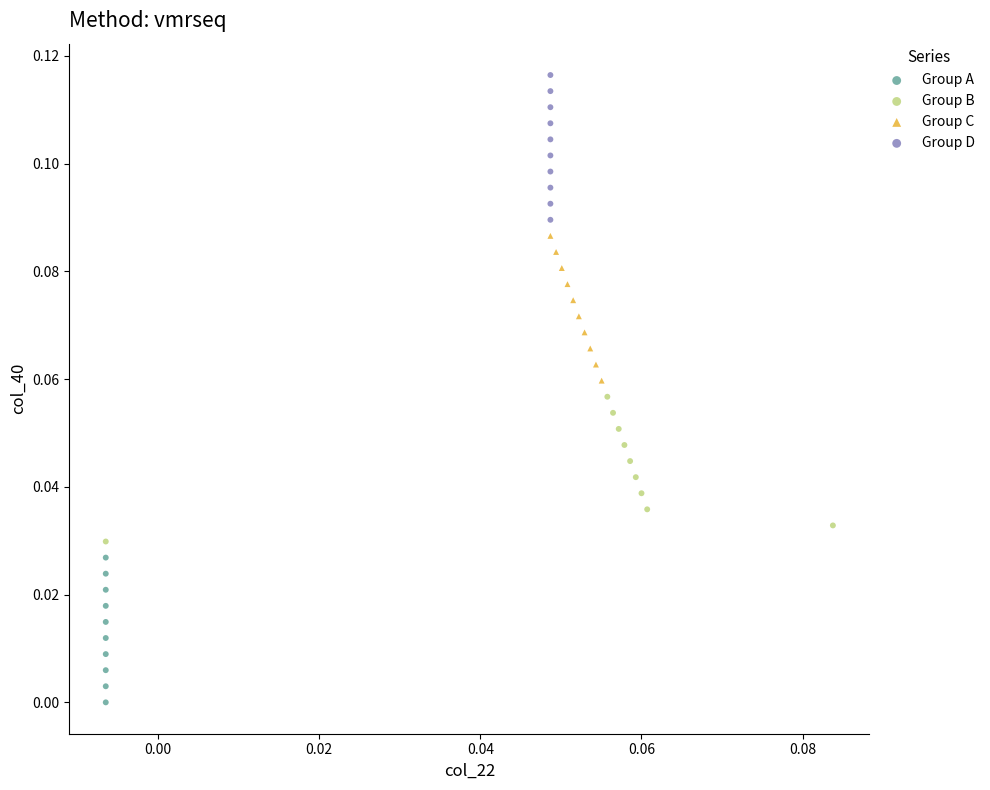

Which series contains the lowest Y value?

Group A